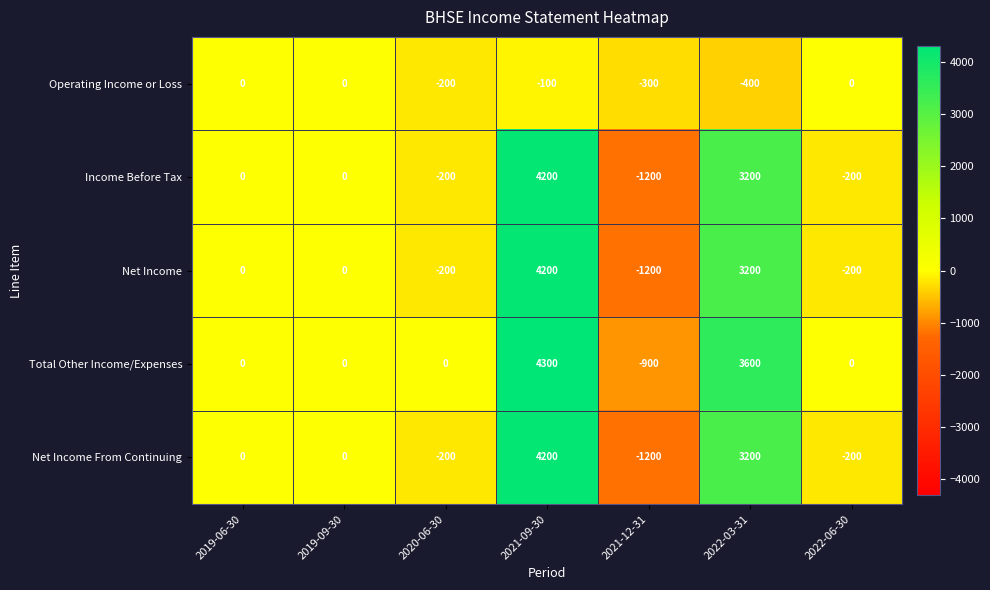

What is the sum of the Operating Income or Loss values at 2021-09-30 and 2019-09-30?

-100